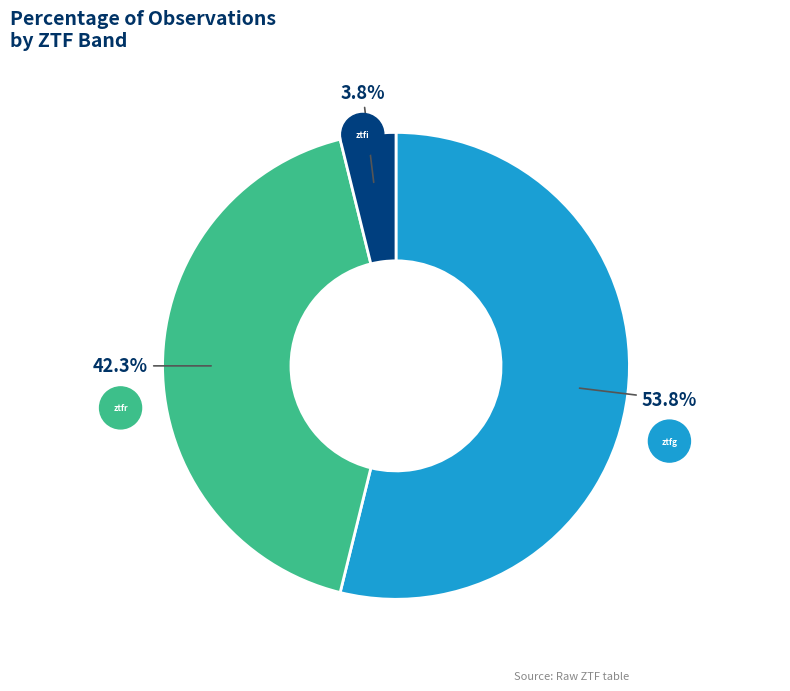

What is the largest slice in the pie chart?

ztfg